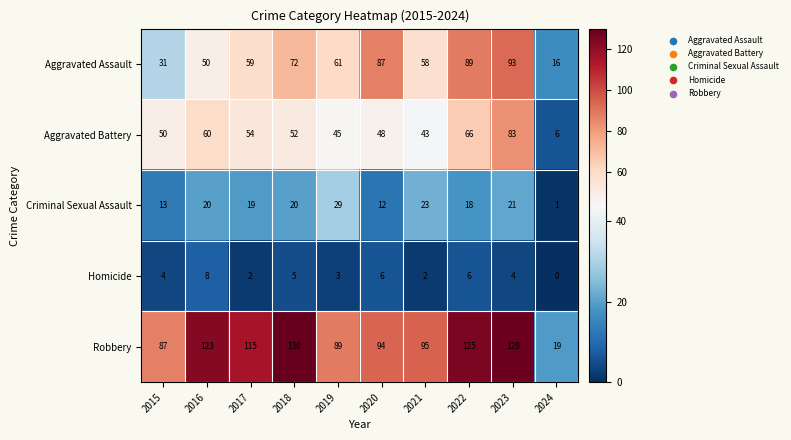

Which category has the highest value across all series?

2018